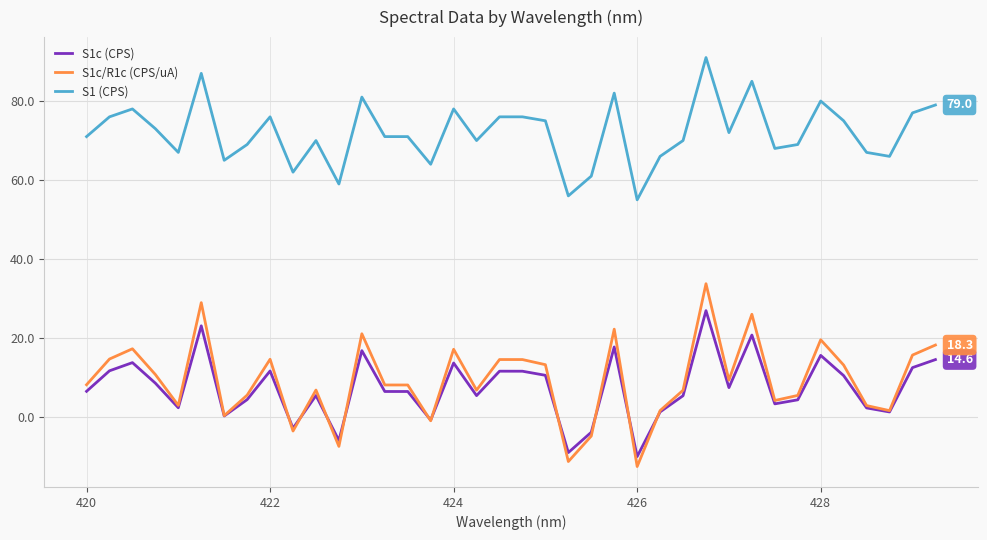

True or false: S1 (CPS) and S1c/R1c (CPS/uA) cross at least once.

False